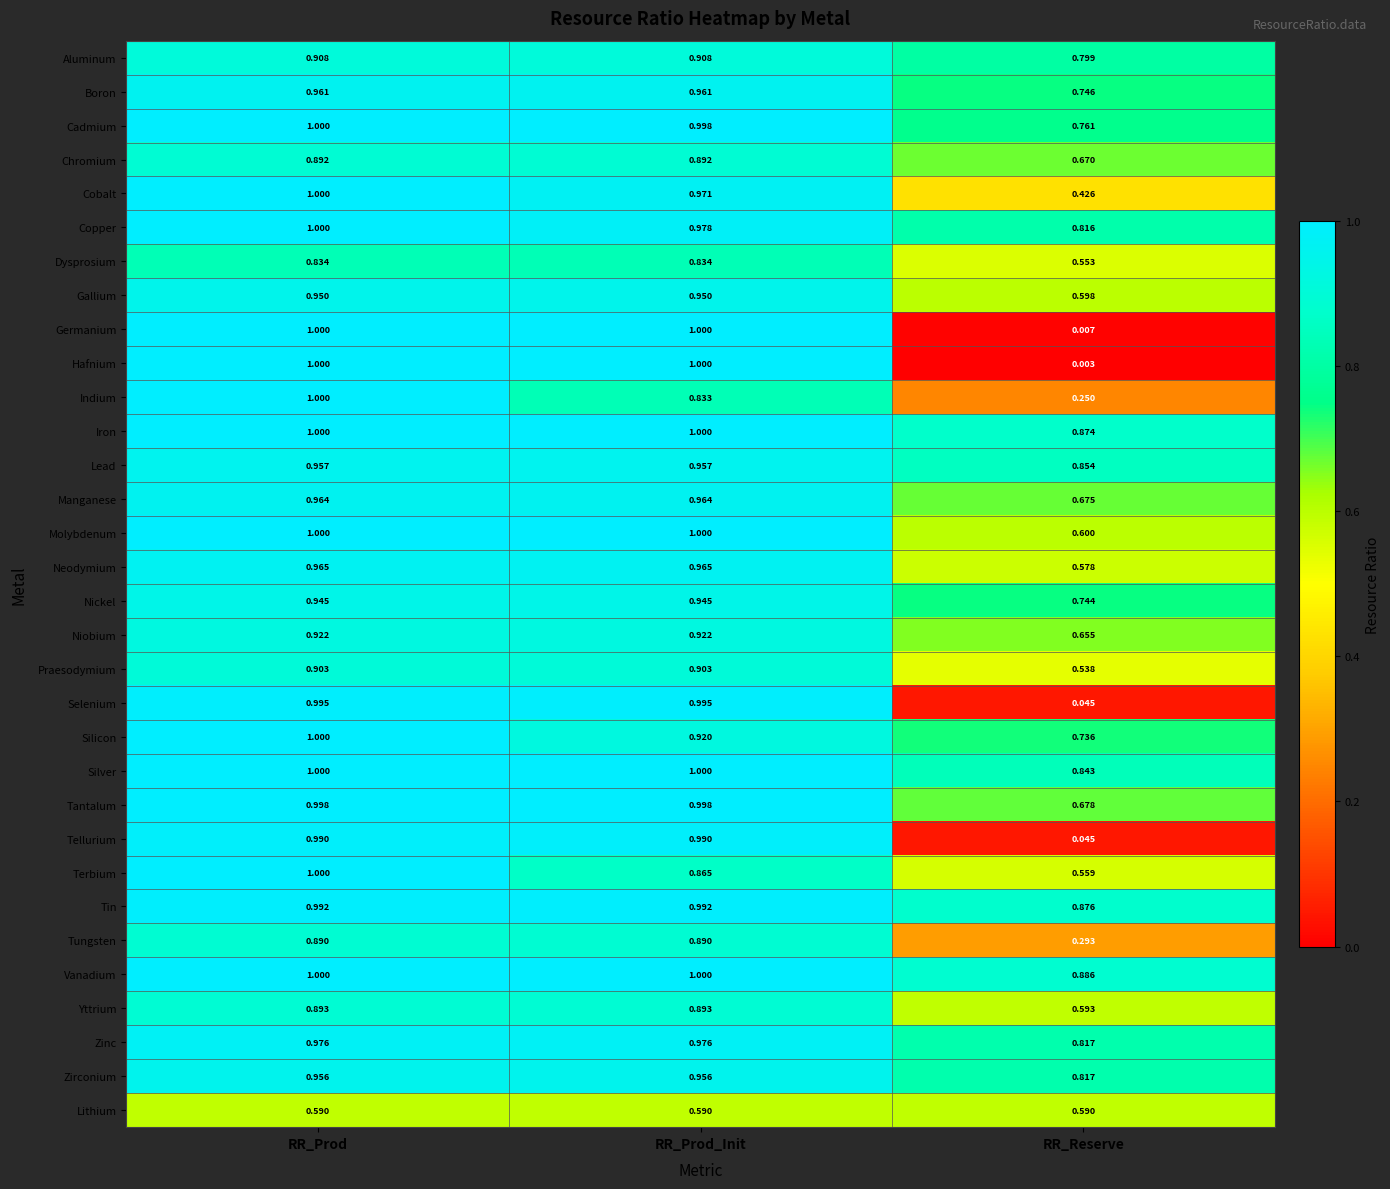

Which series changed the most between RR_Prod and RR_Reserve?

Hafnium